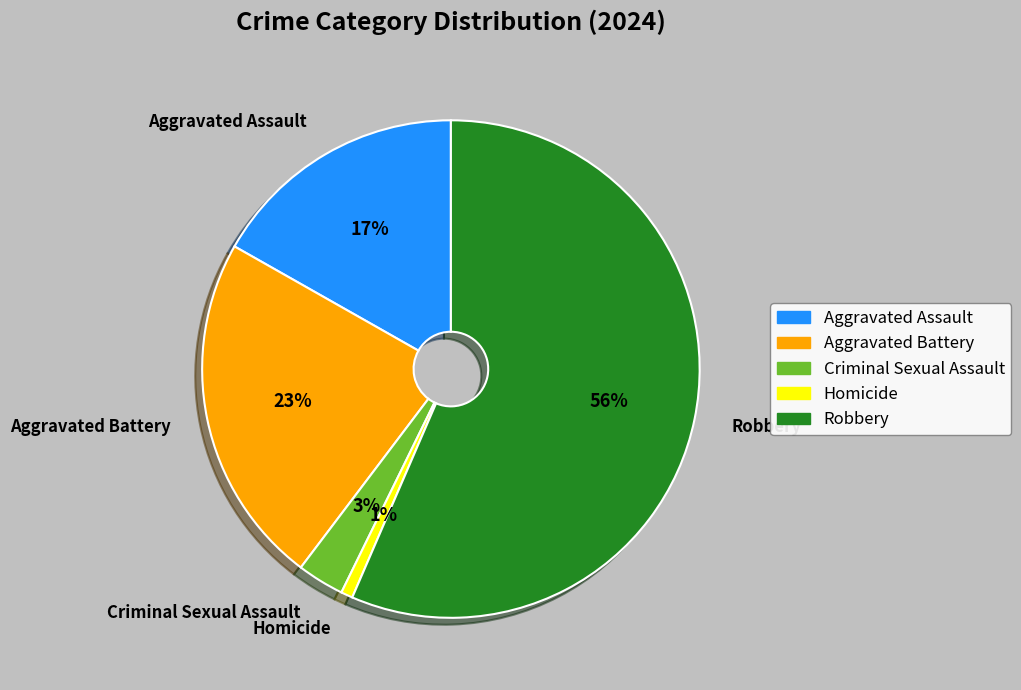

Which category has the biggest portion of the pie?

Robbery